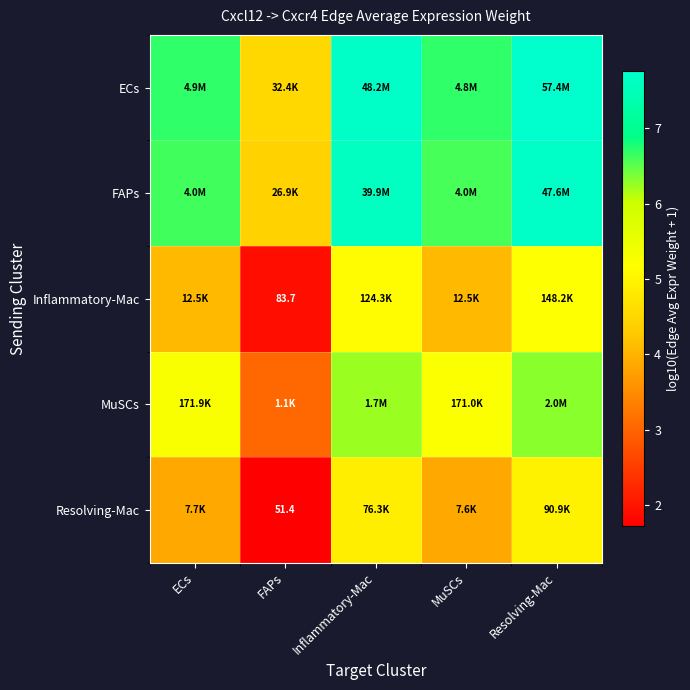

What is the difference between the maximum and minimum values in the Resolving-Mac series?

3.2